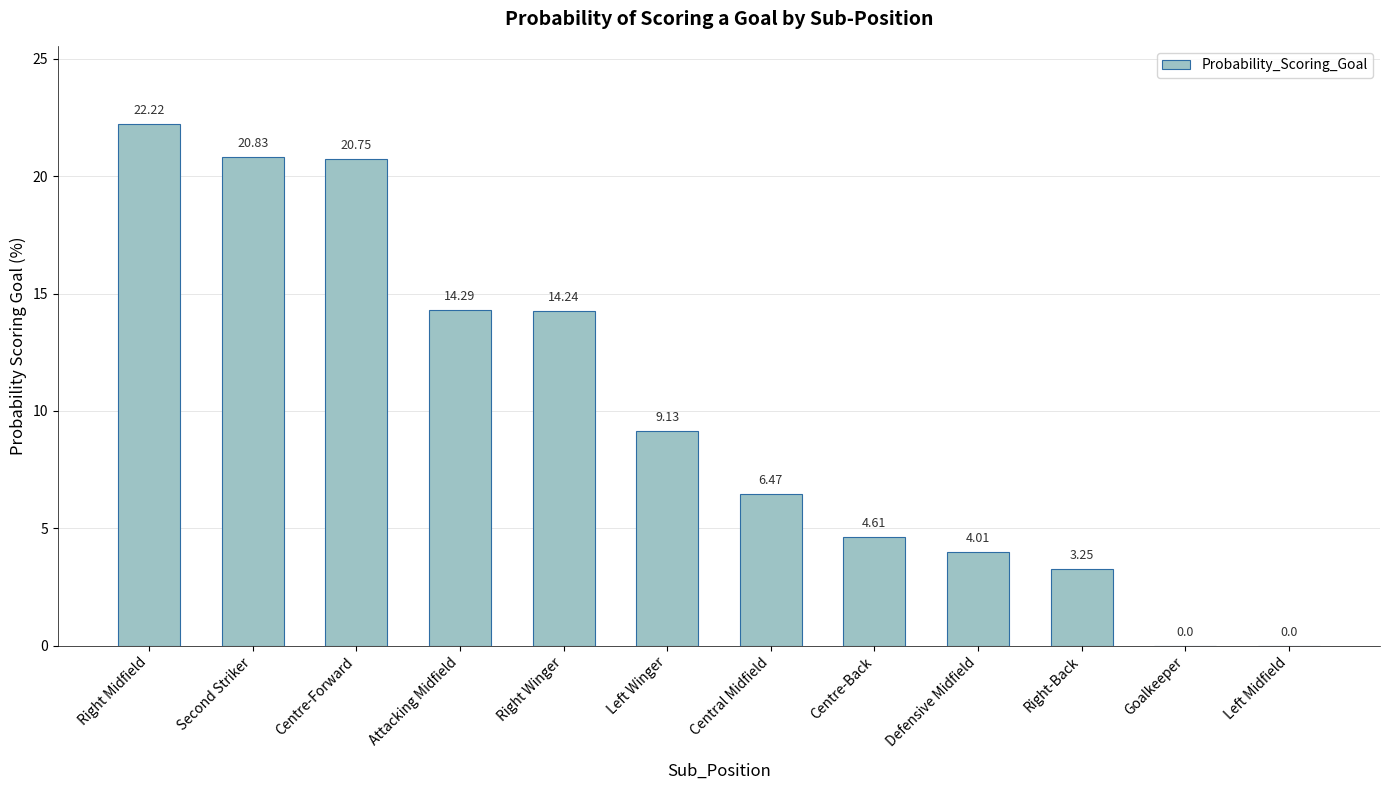

Where is the data nearest to the value 11?

Left Winger